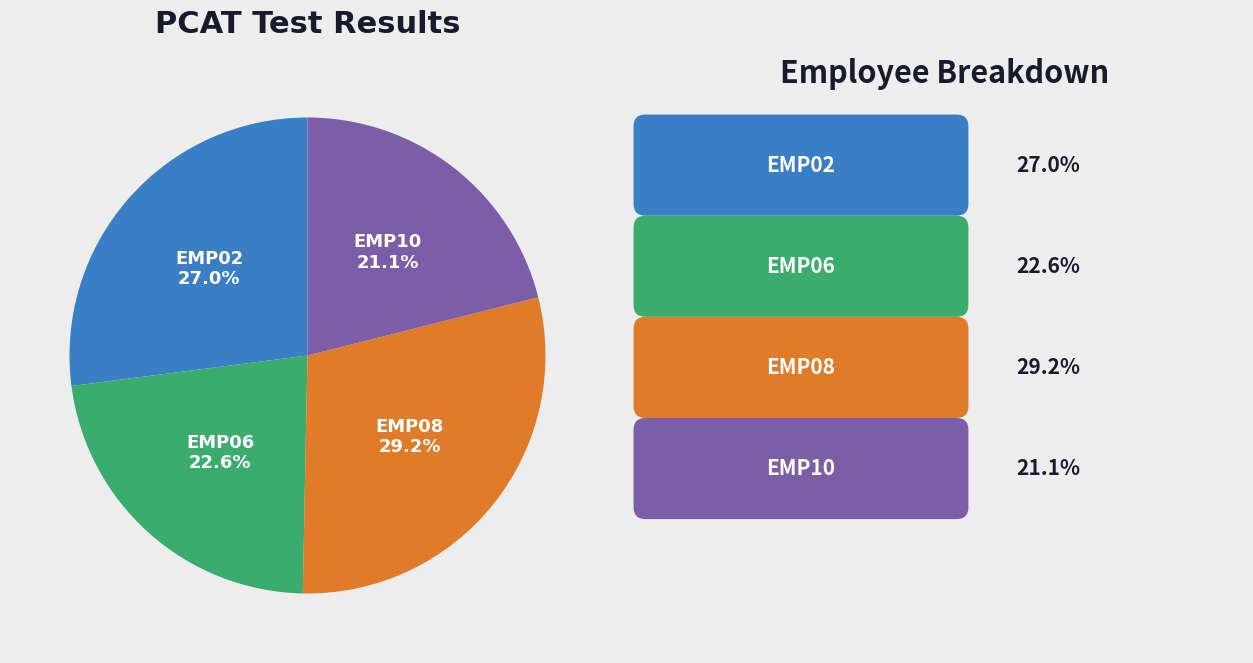

To the nearest percent, what portion does EMP08 represent?

29%